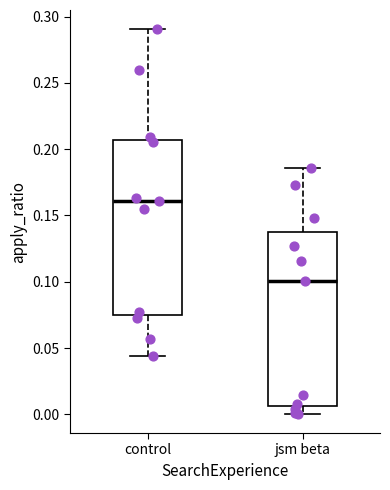

Which box's median line is the lowest?

jsm beta